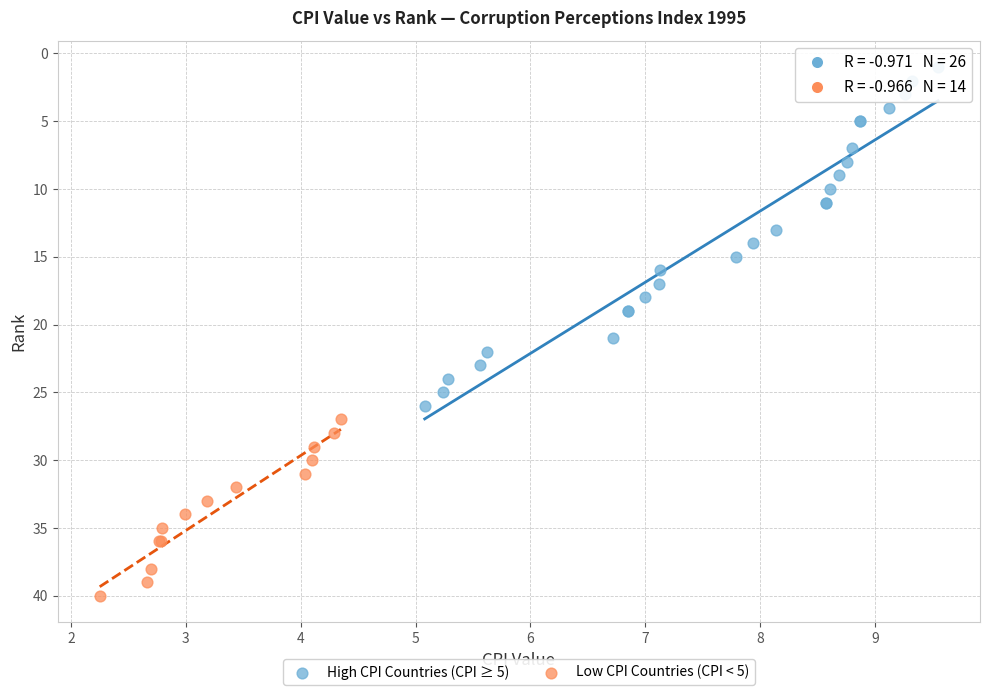

Which series contains the highest Y value?

Low CPI Countries (CPI < 5)